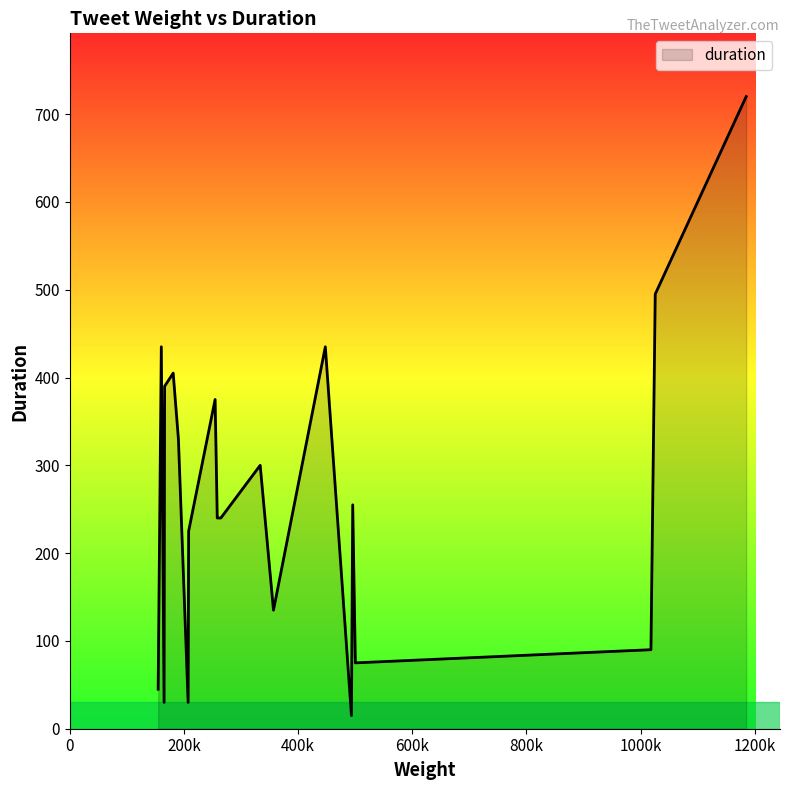

What is the difference between the maximum and minimum values?

705